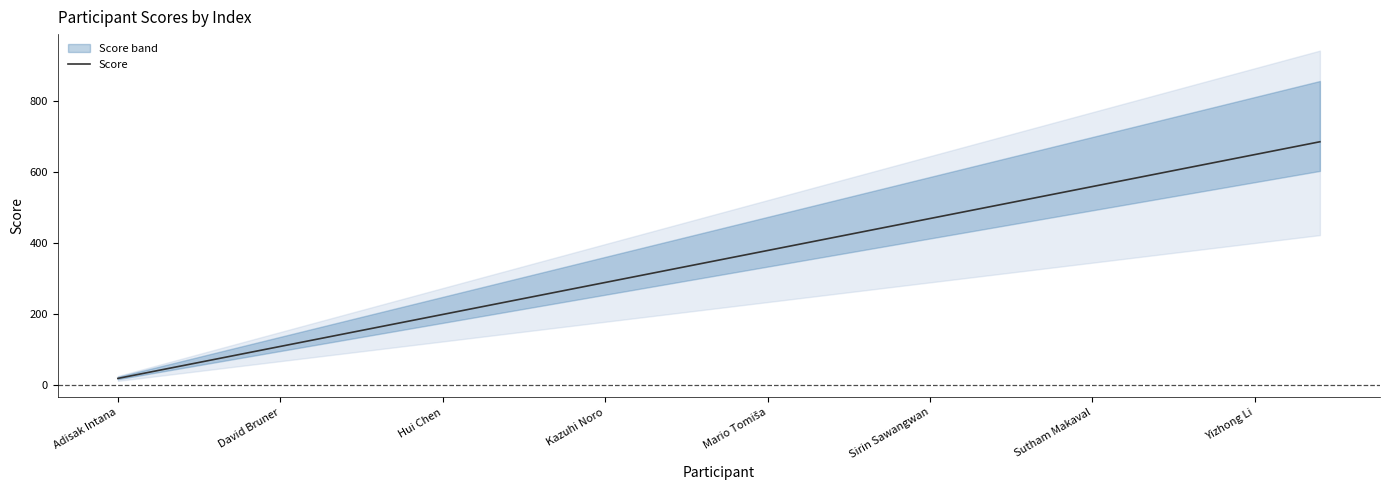

What is the minimum value shown in the chart?

18